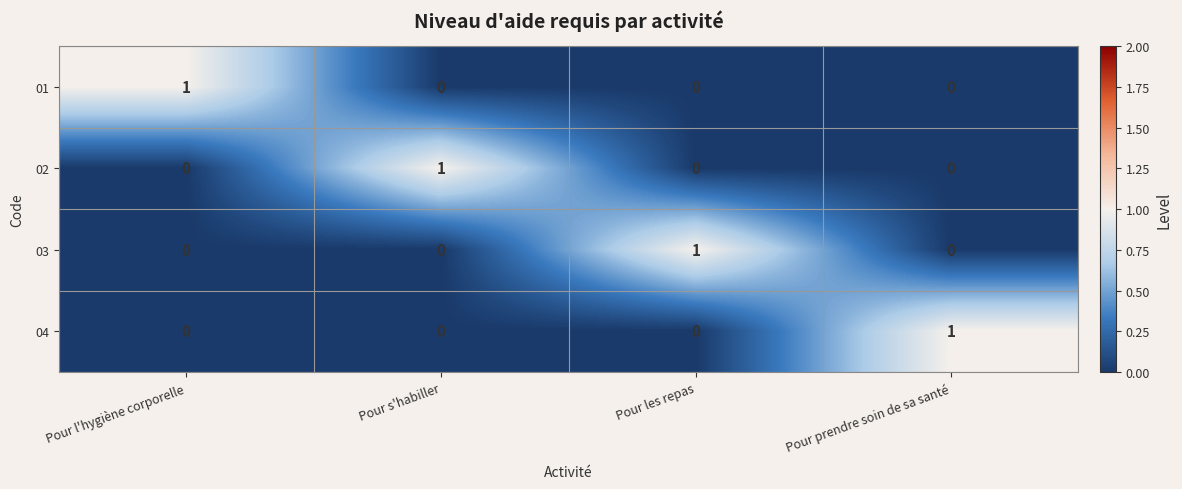

What is the greatest value displayed?

1